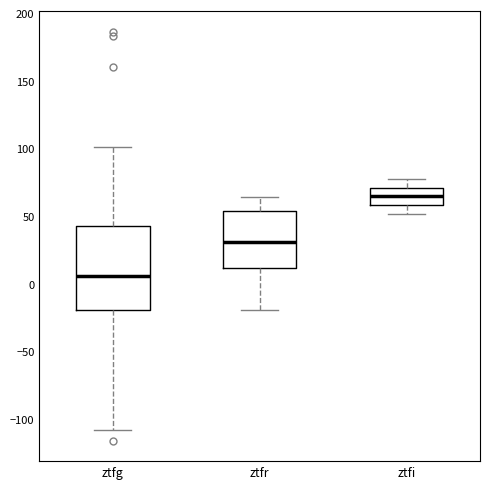

Comparing the boxes themselves (not the whiskers), which one is the tallest?

ztfg